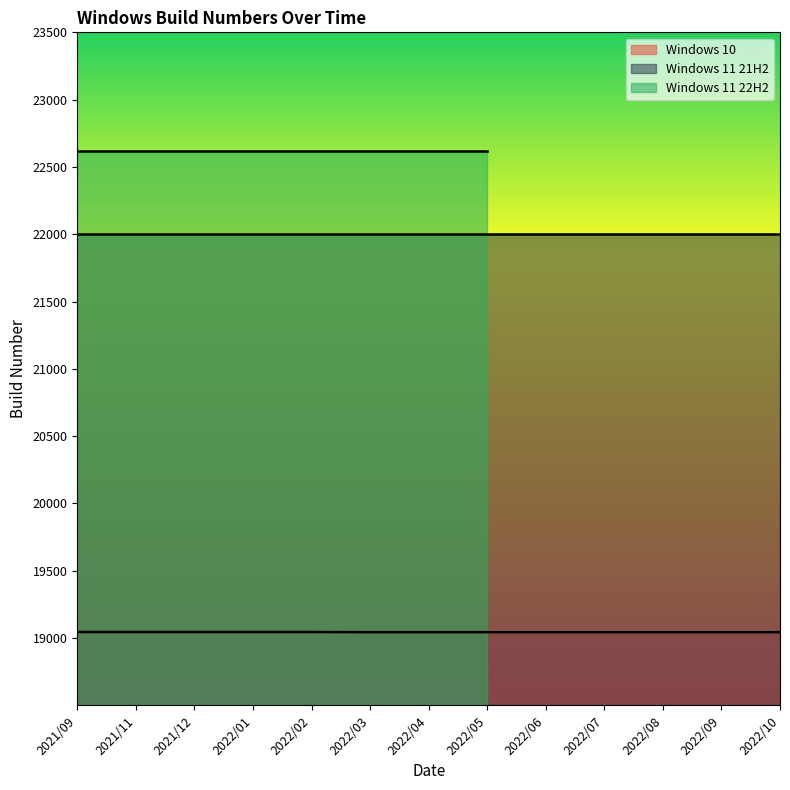

At which category does the chart reach its peak across all series?

2021/09